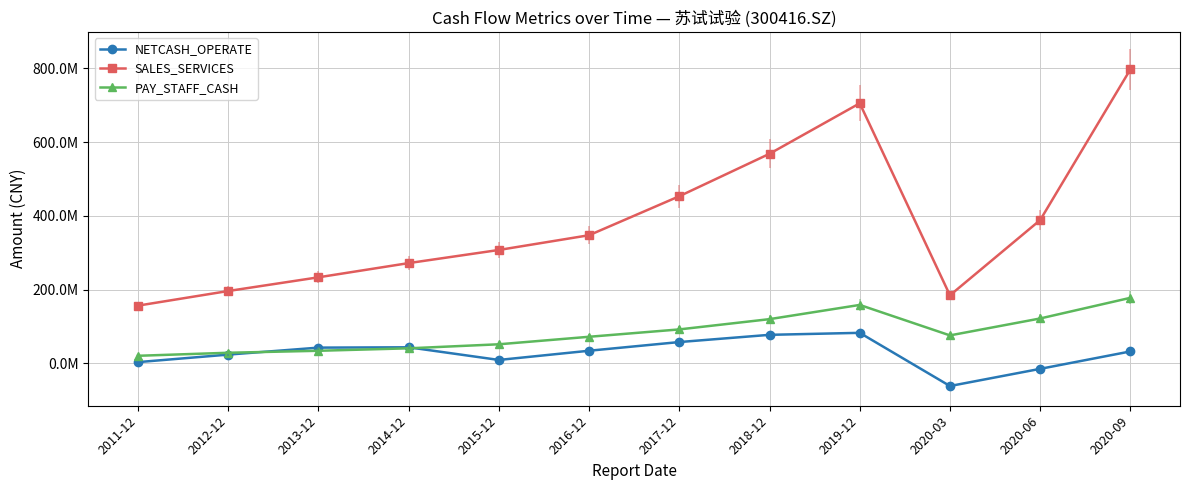

What is the minimum value for NETCASH_OPERATE?

-61395534.0